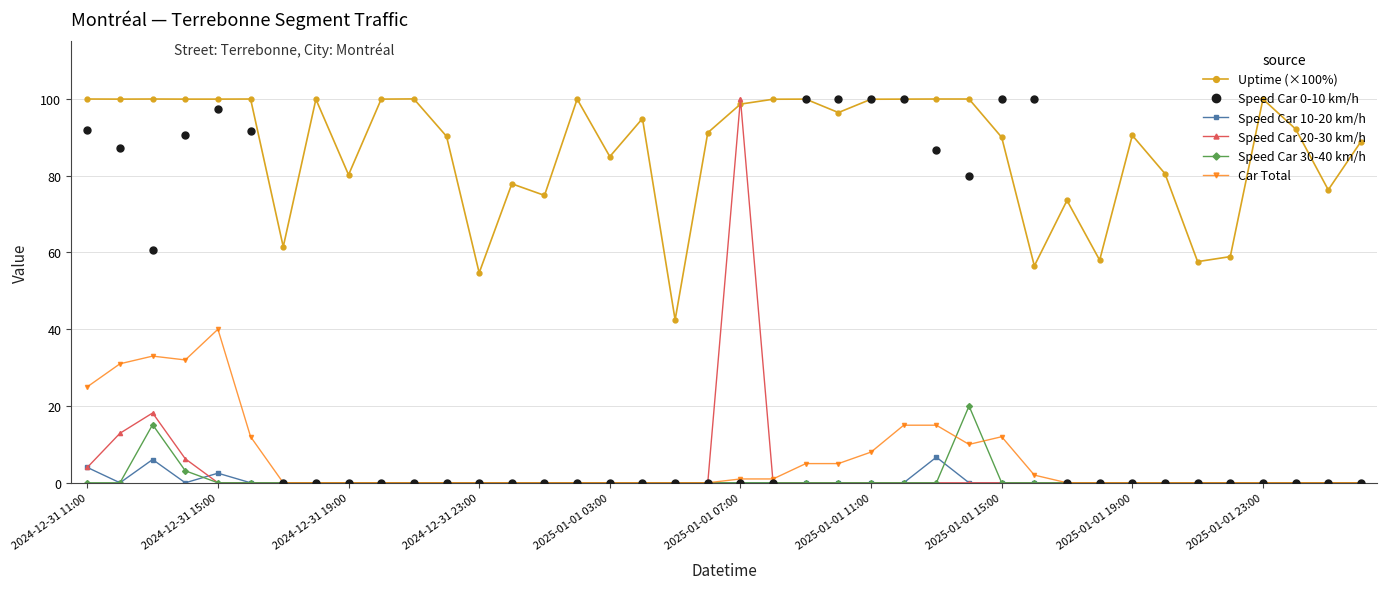

What is the difference between the maximum and minimum values in the Speed Car 10-20 km/h series?

6.7